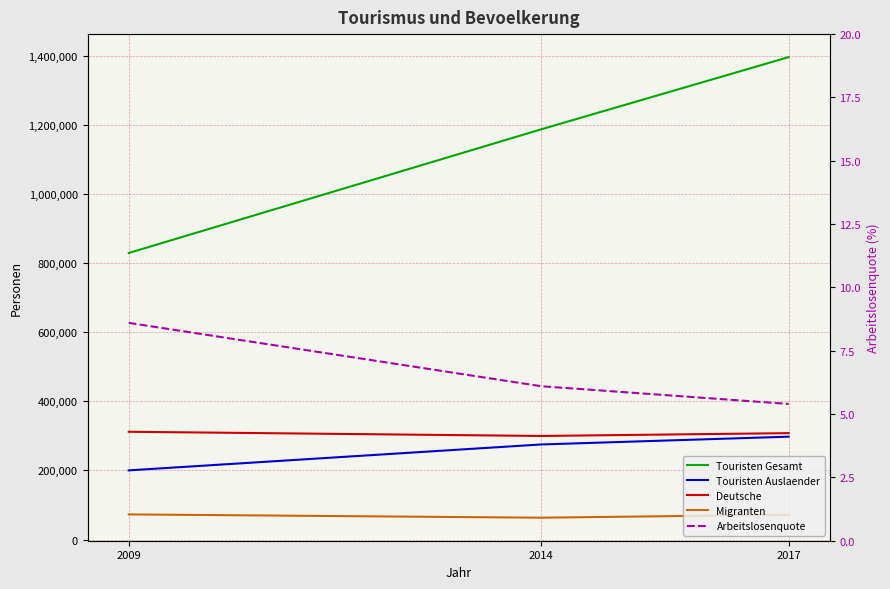

Does the chart have visible grid lines?

Yes